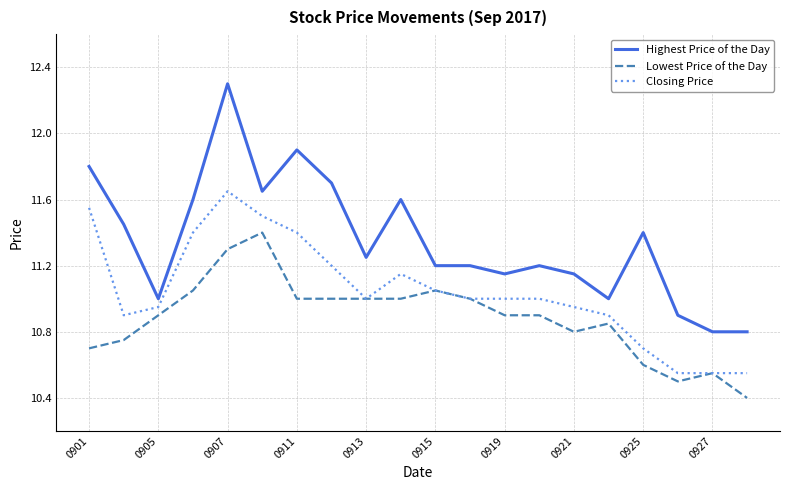

True or false: Highest Price of the Day and Lowest Price of the Day intersect in this chart.

False